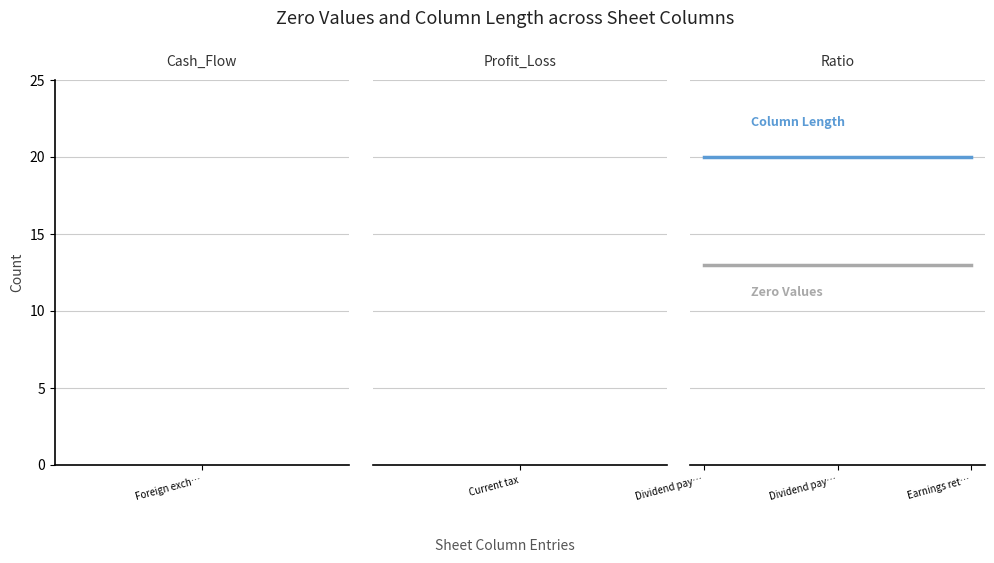

Does the chart display data point markers on the line(s)?

No